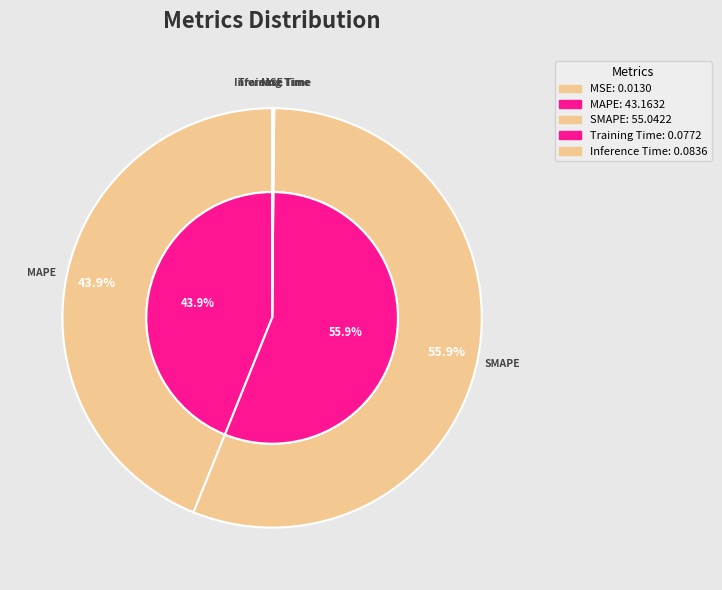

Between MAPE and SMAPE, which is larger?

SMAPE